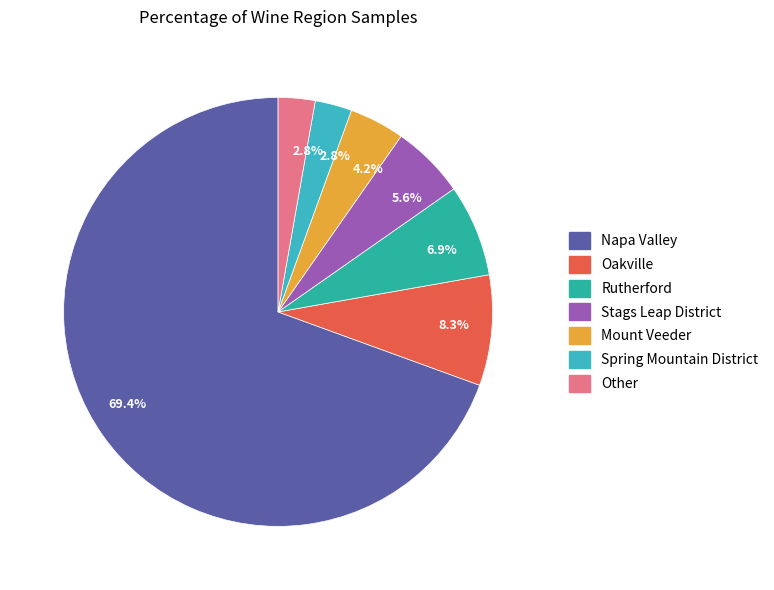

Which slice is the smallest?

Spring Mountain District